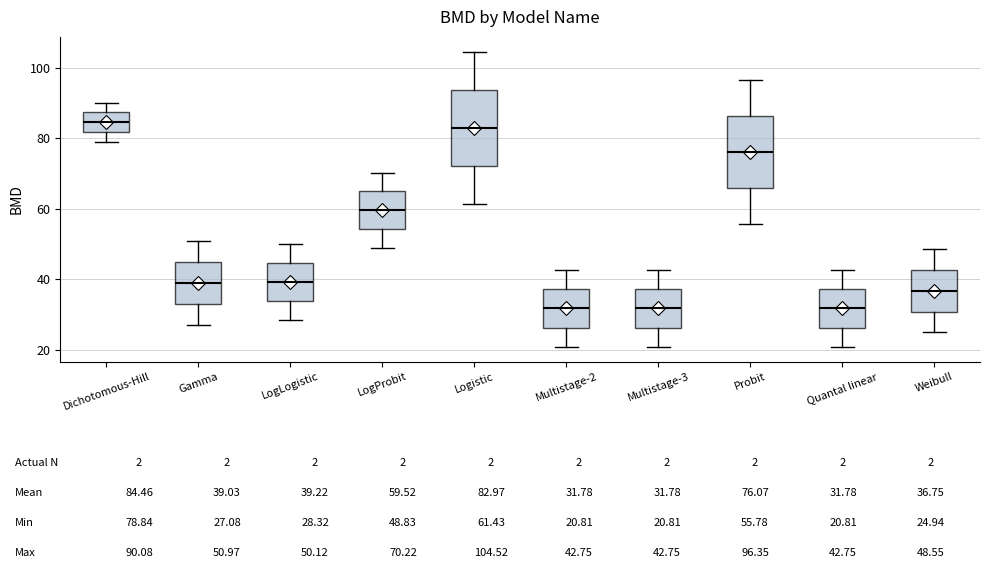

Where does the median line of the box for Probit sit on the y-axis? The values are not printed on the chart, so give them approximately, as read against the axis.

76